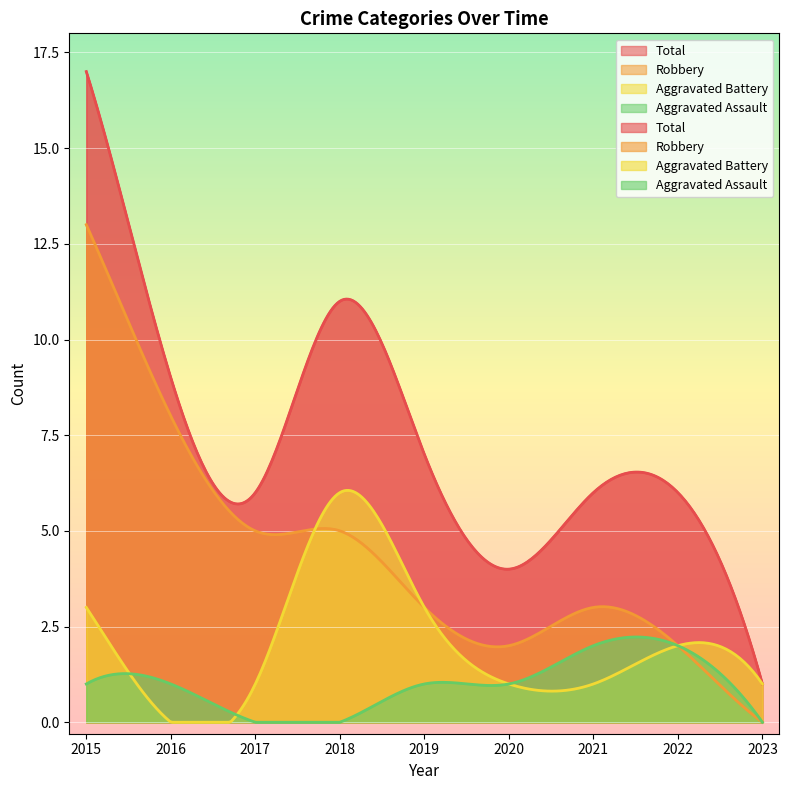

What is the value of the Aggravated Assault point at the 7th from the left?

2